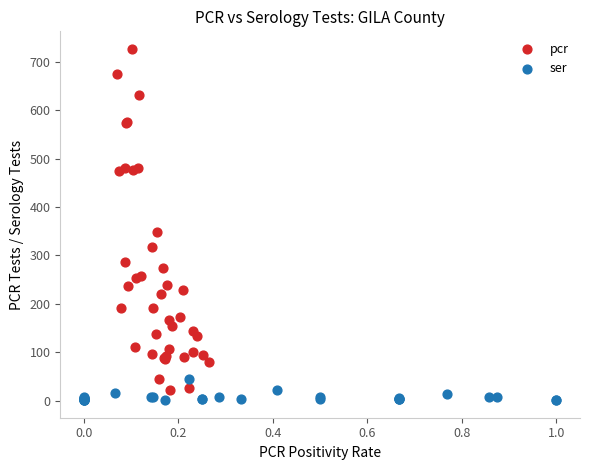

Which series reaches the maximum Y coordinate?

pcr